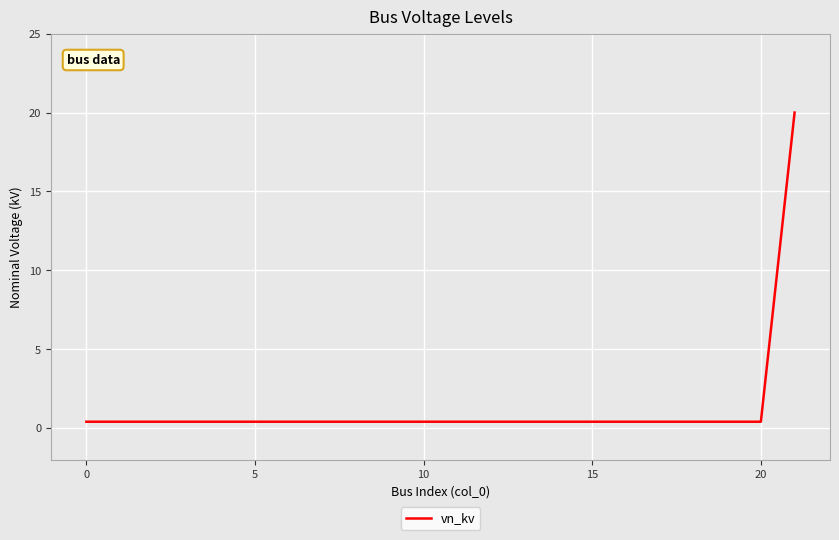

What is the greatest value displayed?

20.0